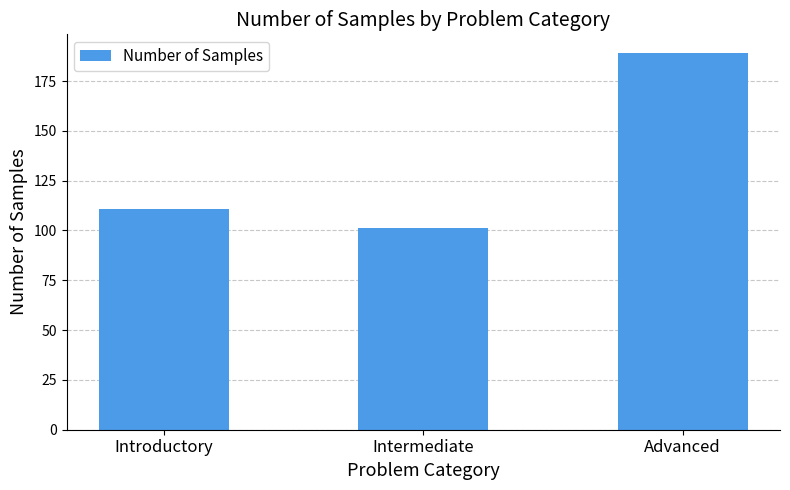

What is the difference between the maximum and minimum values?

88